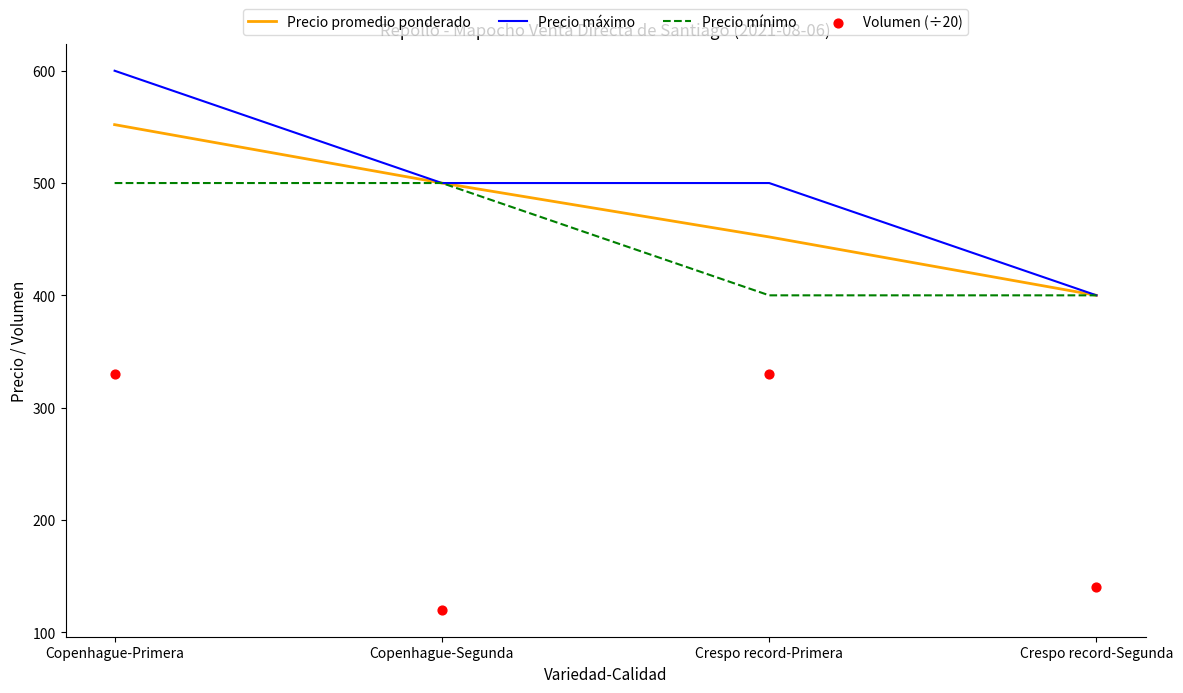

At how many categories does at least one series exceed 227?

4